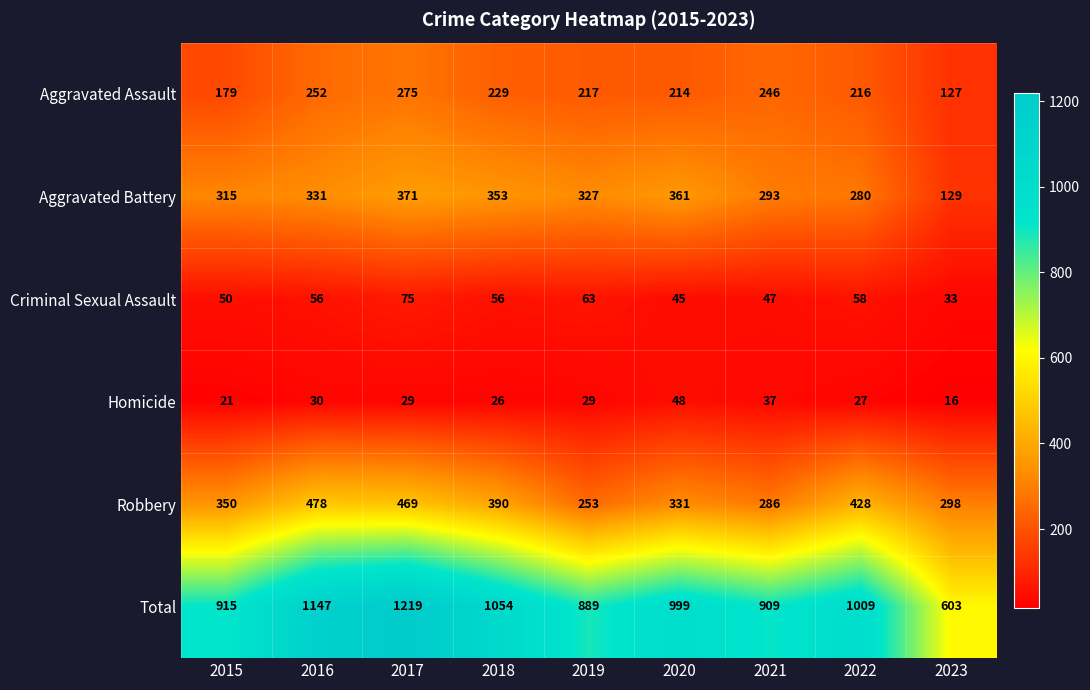

At which category does the chart reach its peak across all series?

2017